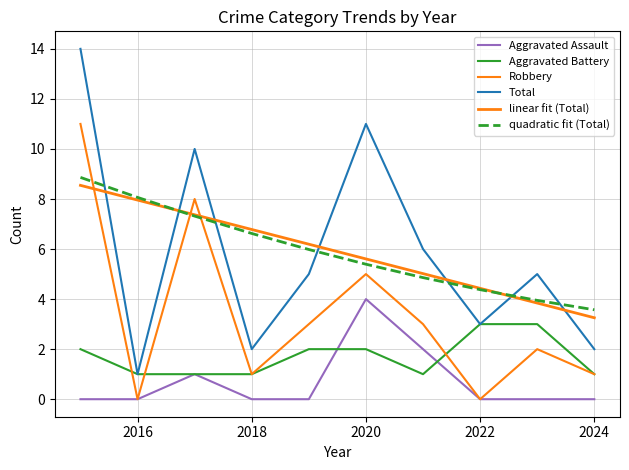

How many lines are shown in the chart?

6